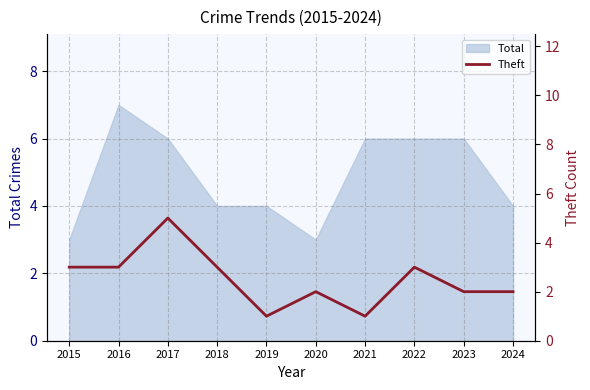

Between 2023 and 2016, which is larger?

2016